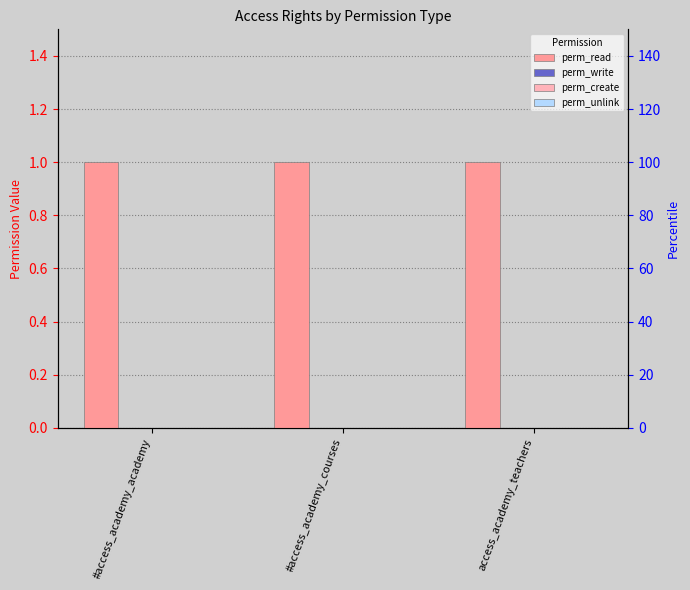

Is the value of perm_unlink at #access_academy_courses greater than the value of perm_write at access_academy_teachers?

No